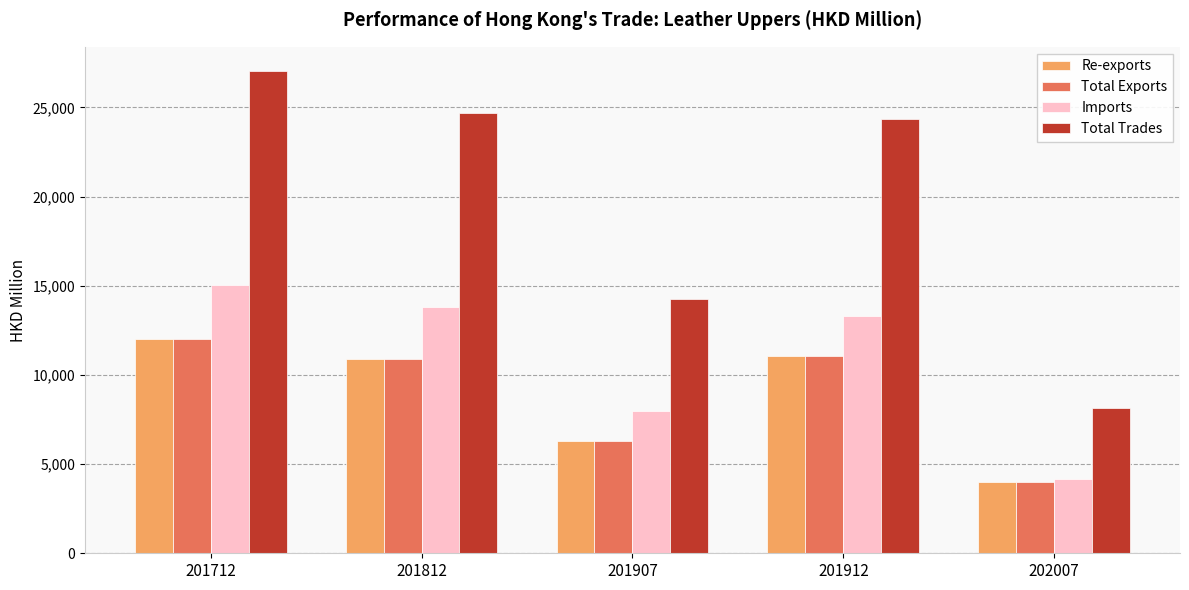

What is the maximum value for Total Exports?

11994.4